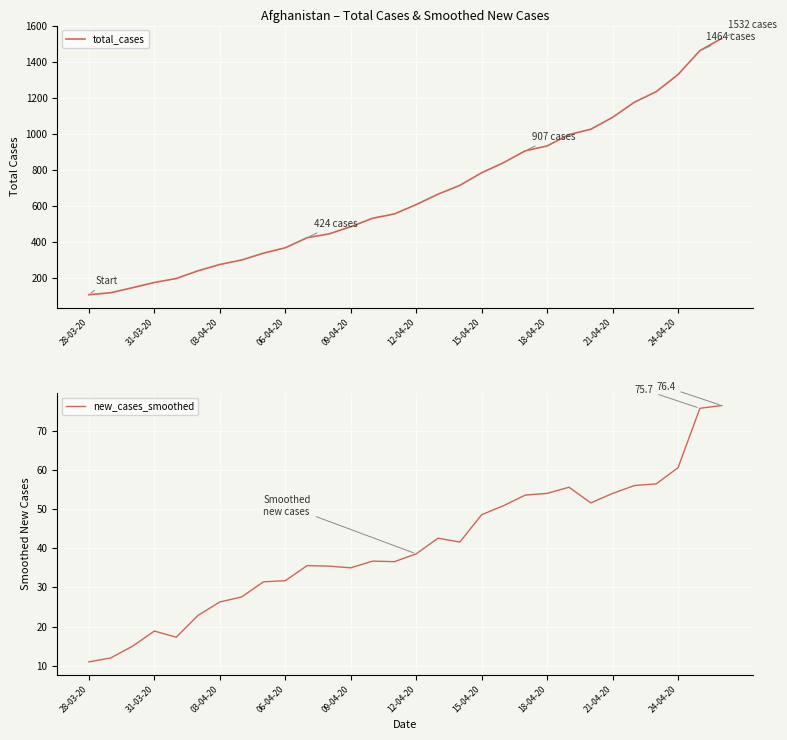

What is the sum of all new_cases_smoothed values?

1209.3